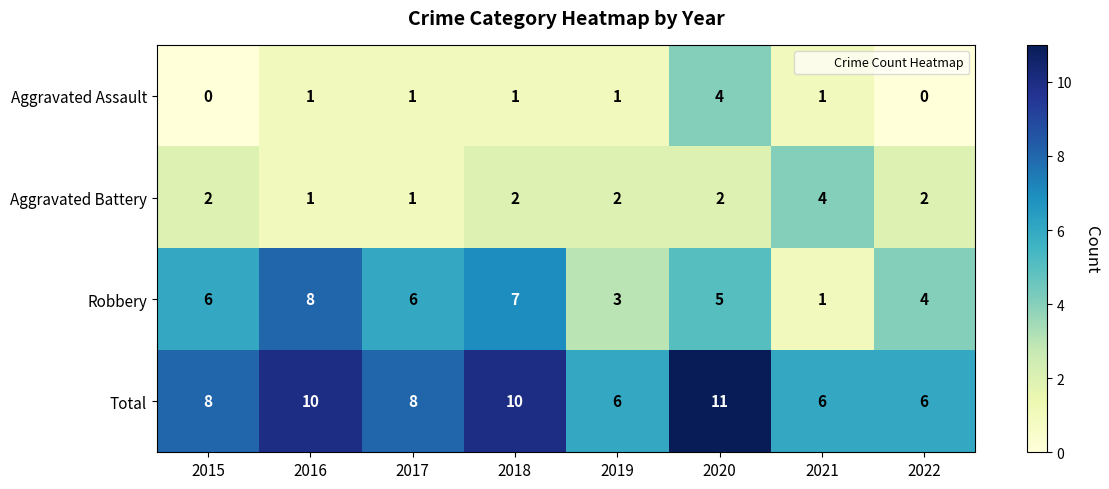

What is the total value across all series at 2020?

22